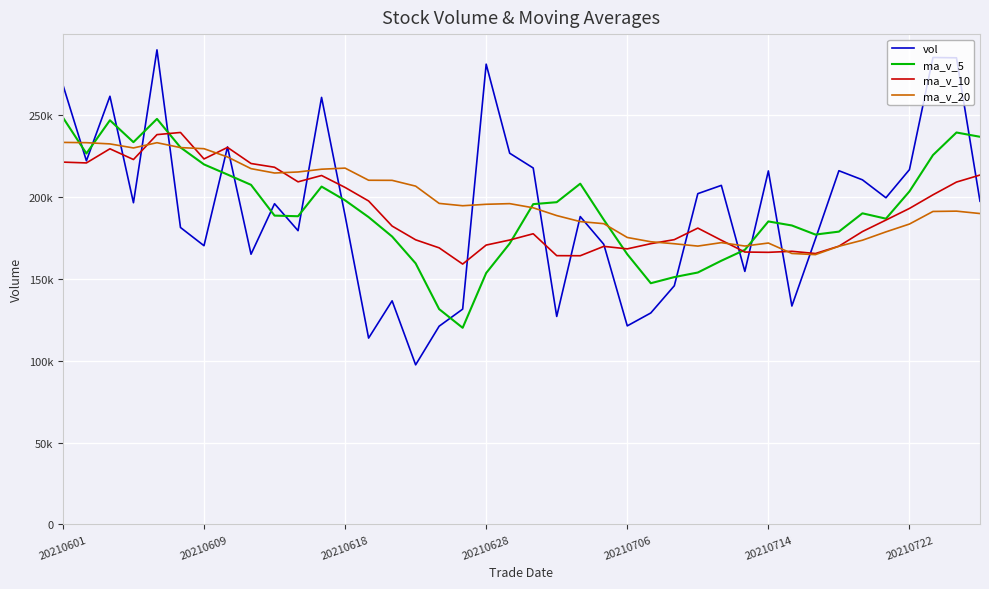

After their last crossing, which series has the higher values: ma_v_20 or ma_v_5?

ma_v_5